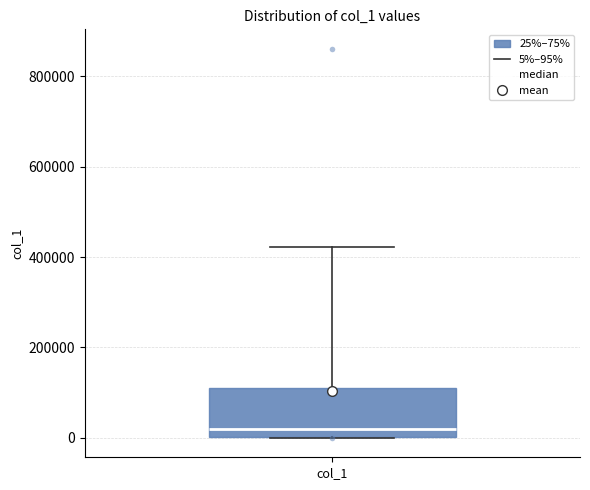

Transcribe this box plot: give where the median line is, the range the box spans, and where the two whiskers end, as read against the y-axis. The values are not printed on the chart, so give them approximately, as read against the axis.

median 20000, box 0 to 100000, whiskers 0 to 420000